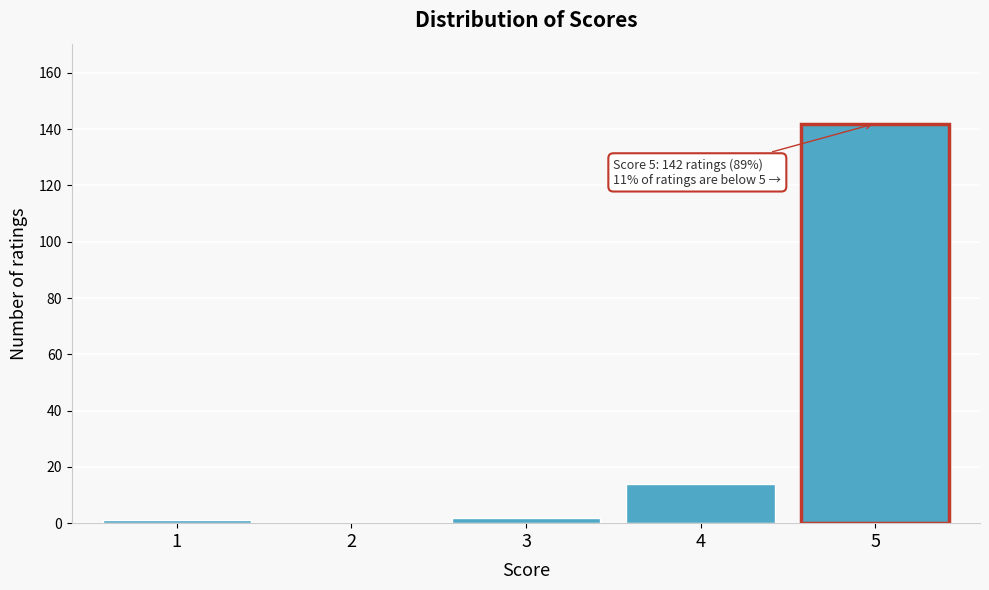

Reading right to left, what are all the values shown in this chart?

5=142	4=14	3=2	2=0	1=1